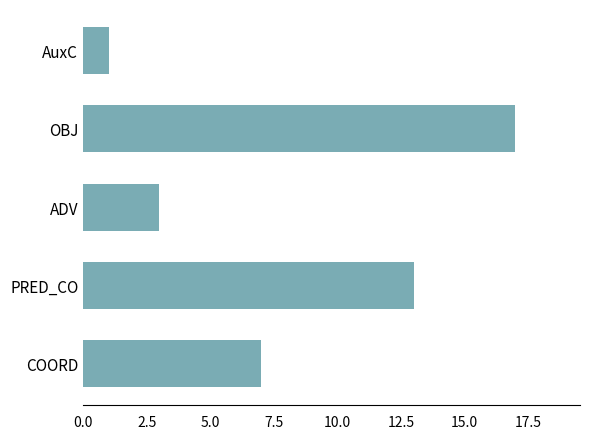

Is it true that the value at ADV is 2?

False